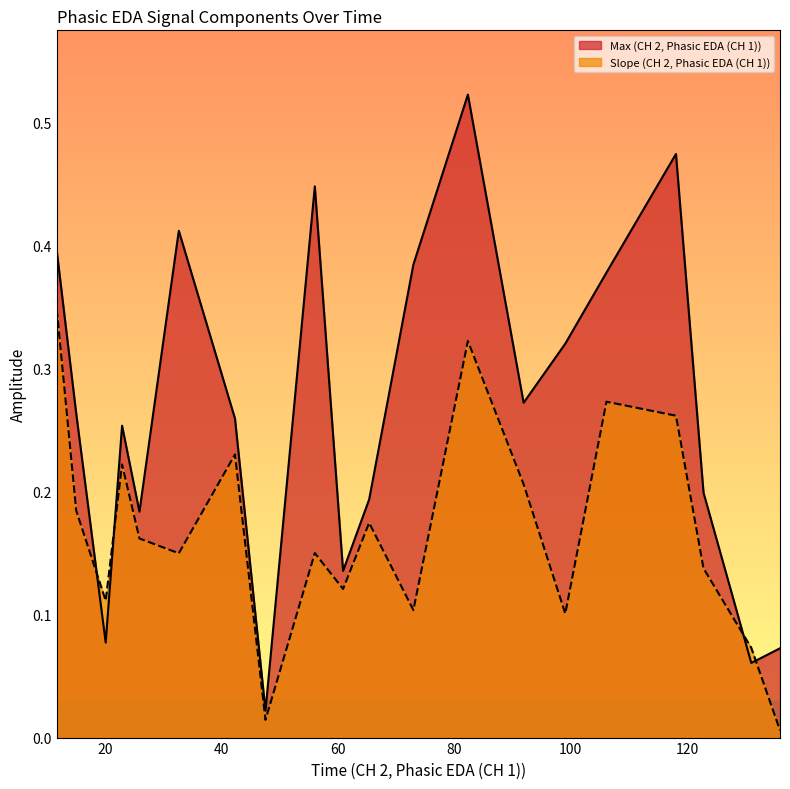

Between 60.893 and 106.158, which series saw the biggest shift?

Max (CH 2, Phasic EDA (CH 1))